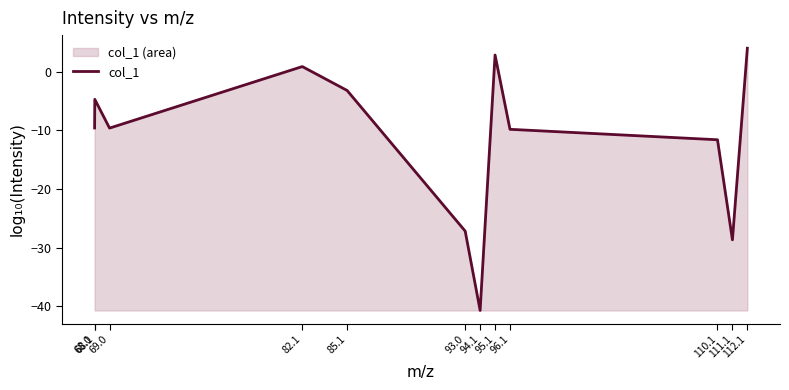

What is the smallest value displayed?

-40.7